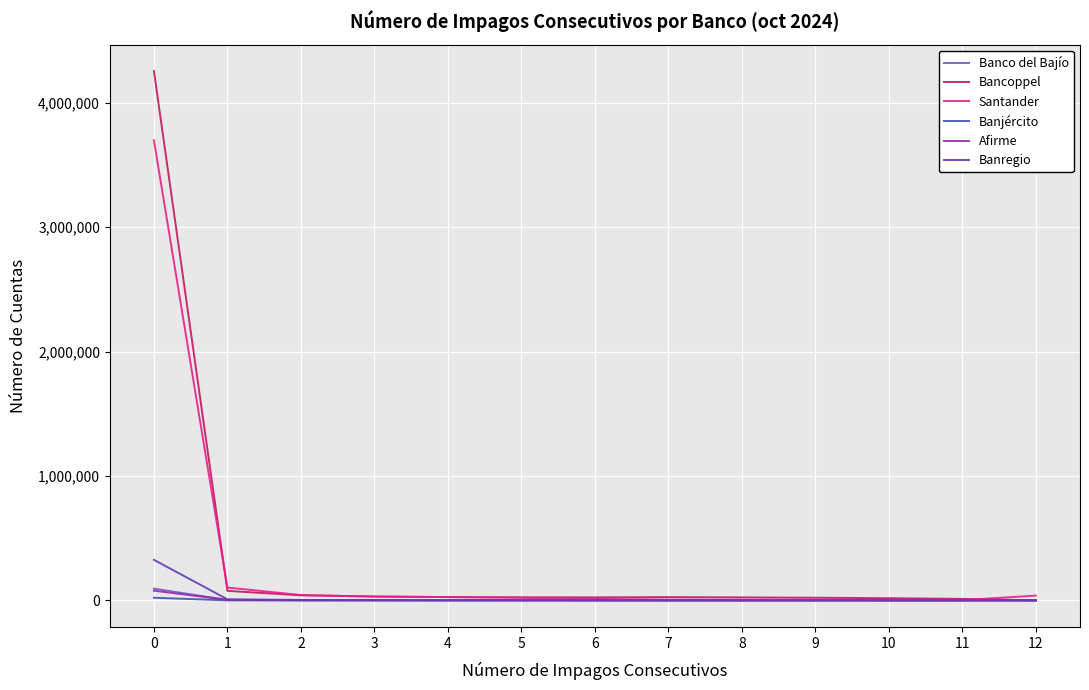

What is the value of the Afirme point at the 12th from the left?

19